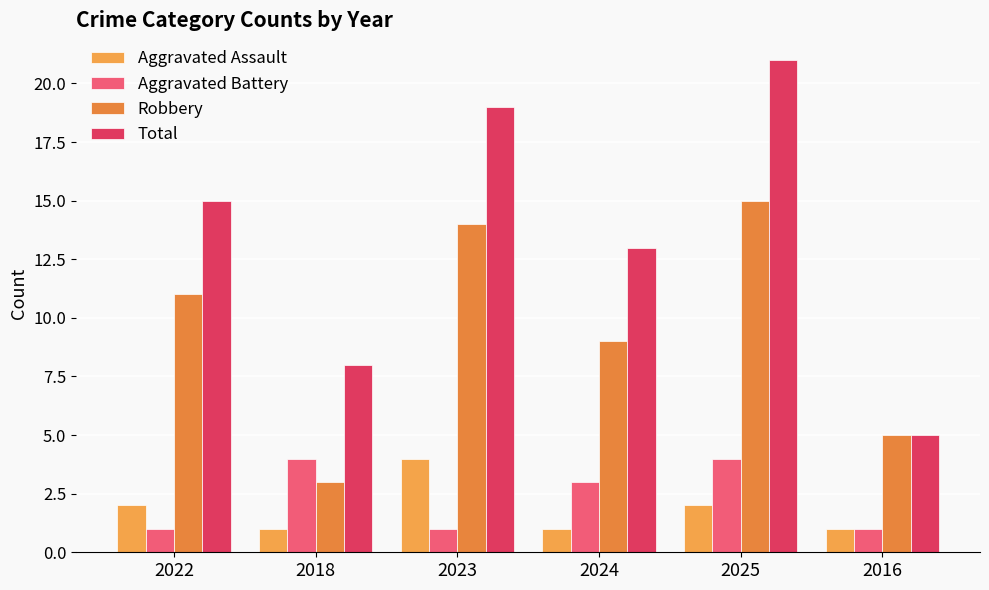

Reading left to right, transcribe all the data shown in this chart.

Aggravated Assault: 2022=2	2018=1	2023=4	2024=1	2025=2	2016=1
Aggravated Battery: 2022=1	2018=4	2023=1	2024=3	2025=4	2016=1
Robbery: 2022=11	2018=3	2023=14	2024=9	2025=15	2016=5
Total: 2022=15	2018=8	2023=19	2024=13	2025=21	2016=5